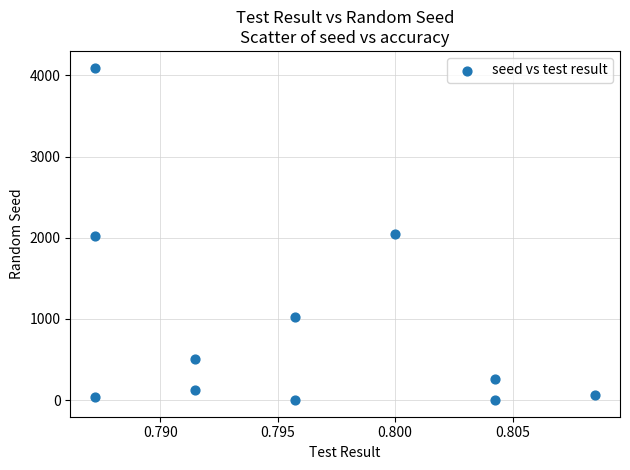

What is the average Y value?

926